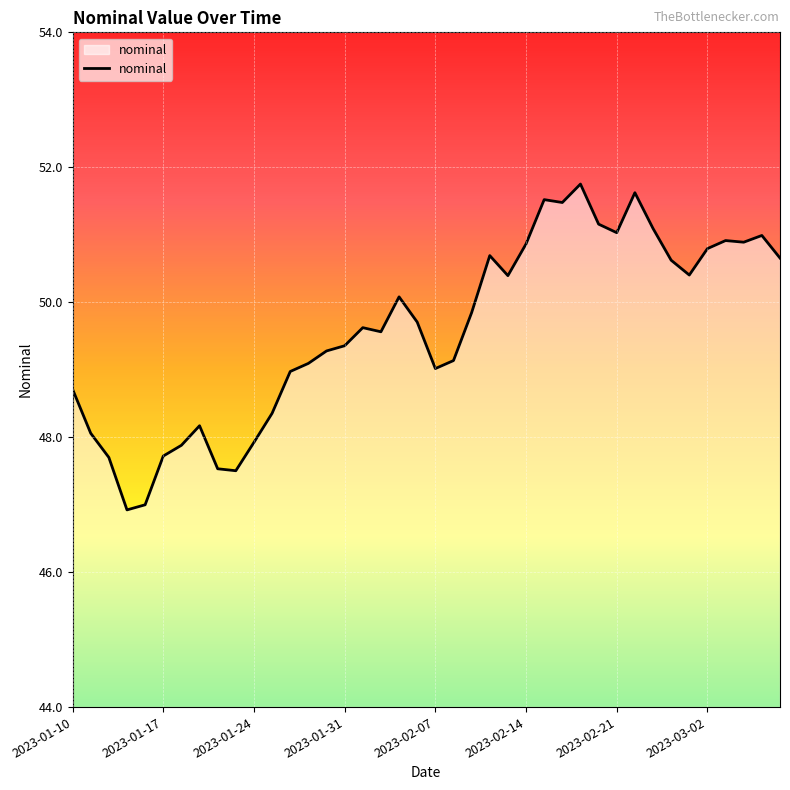

What is the difference between the maximum and minimum values?

4.8